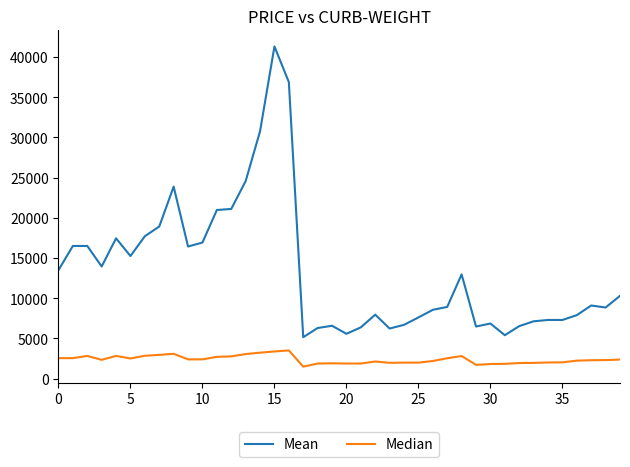

True or false: Mean and Median cross at least once.

False